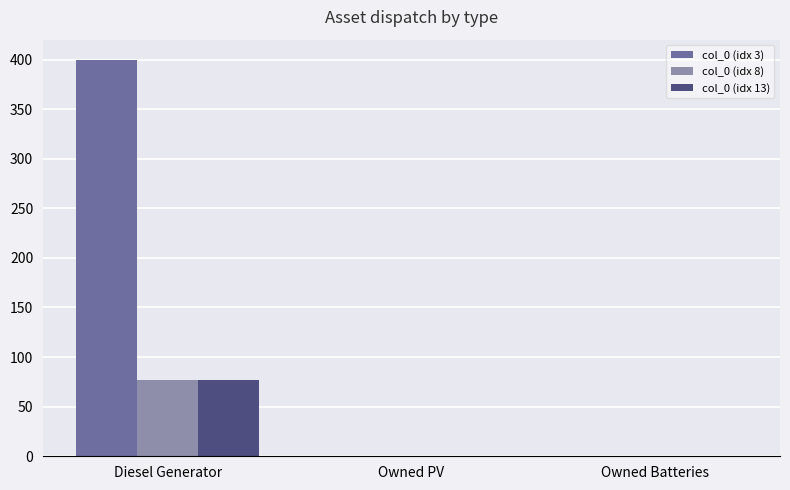

Which series changed the most between Diesel Generator and Owned Batteries?

col_0 (idx 3)